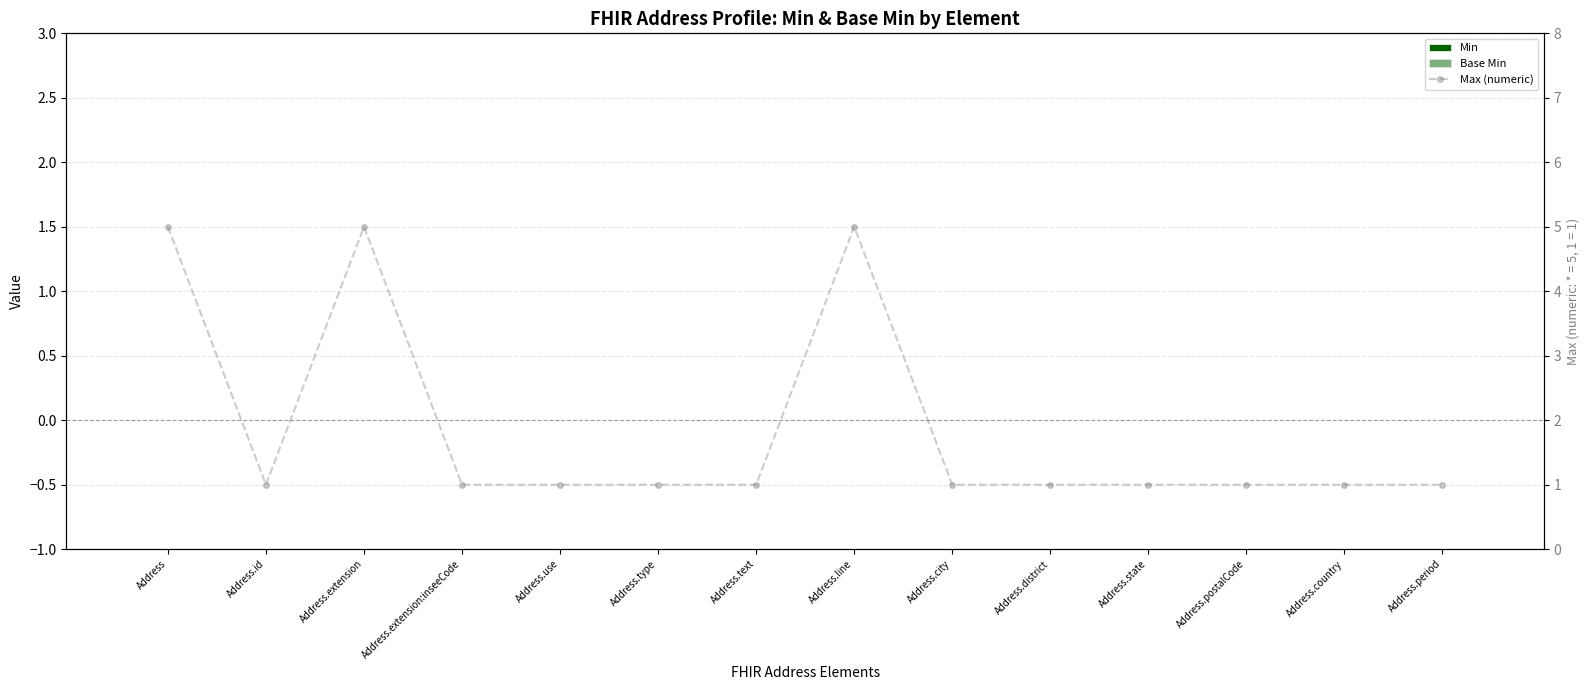

Which series has the largest range (max minus min)?

Max (numeric)